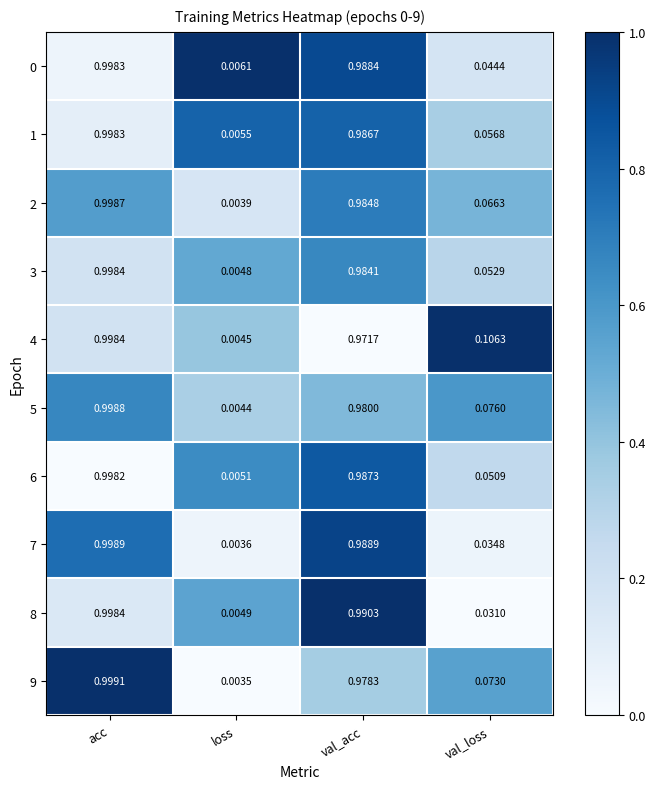

List the labels in order of 9 value, smallest first.

loss, val_loss, val_acc, acc